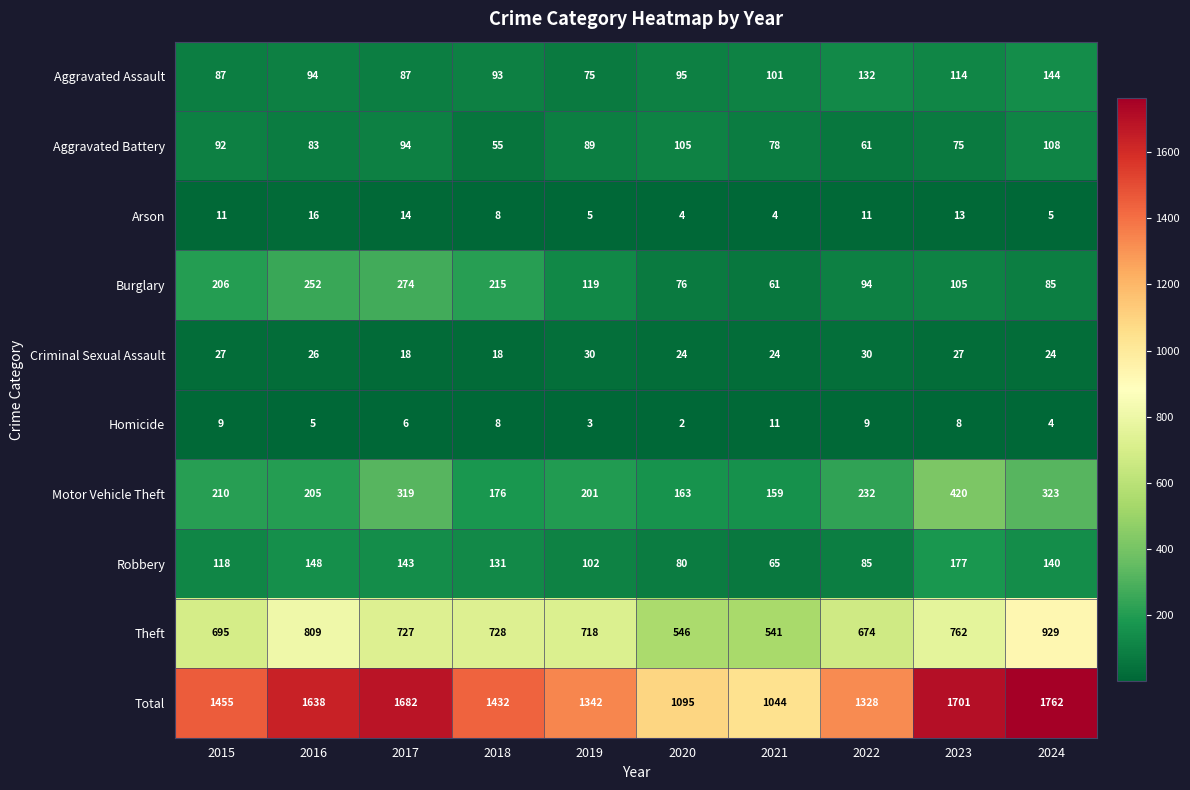

What is the approximate value of Motor Vehicle Theft at 2024, to the nearest 5?

325